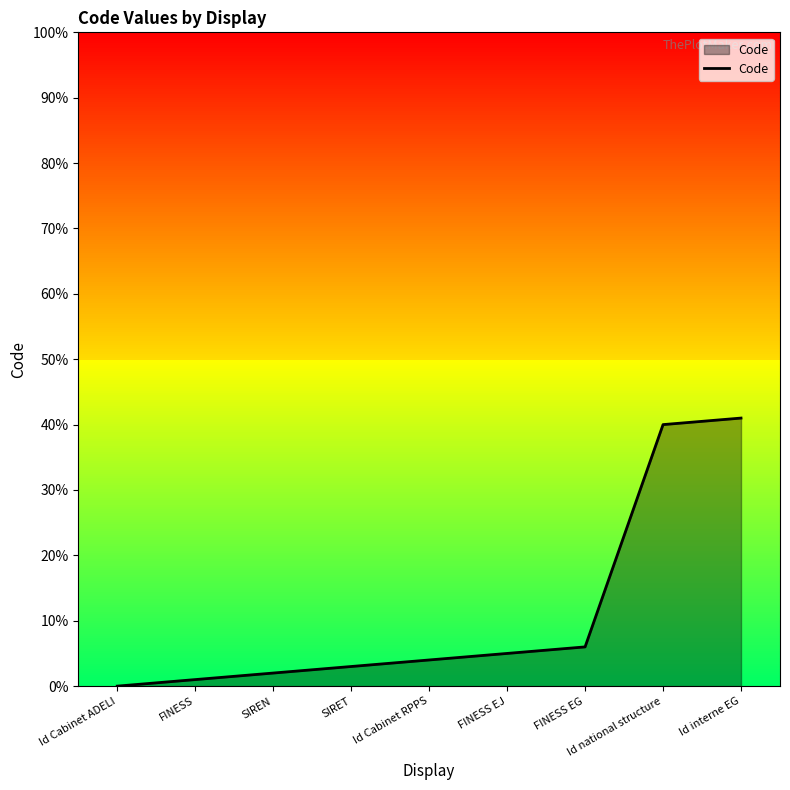

What is the change in value from Id Cabinet ADELI to Id national structure?

+40